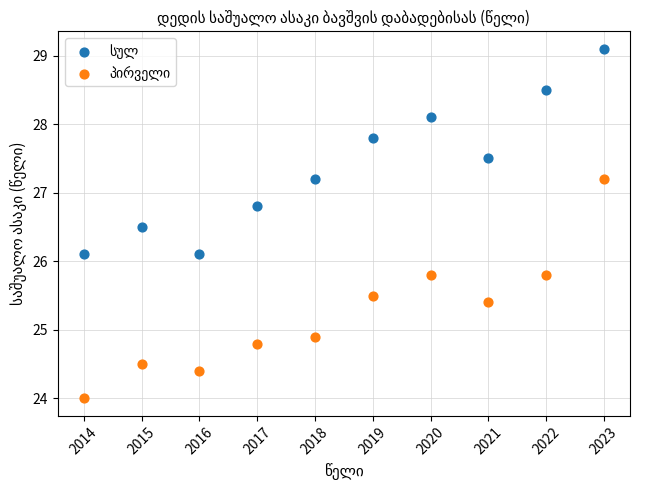

What is the X range (max minus min) for the scatter plot?

9.0